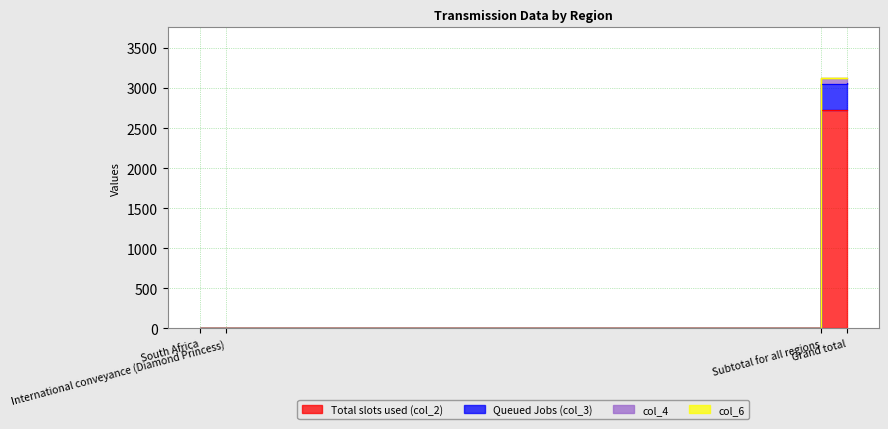

True or false: col_4 and Queued Jobs (col_3) intersect in this chart.

False